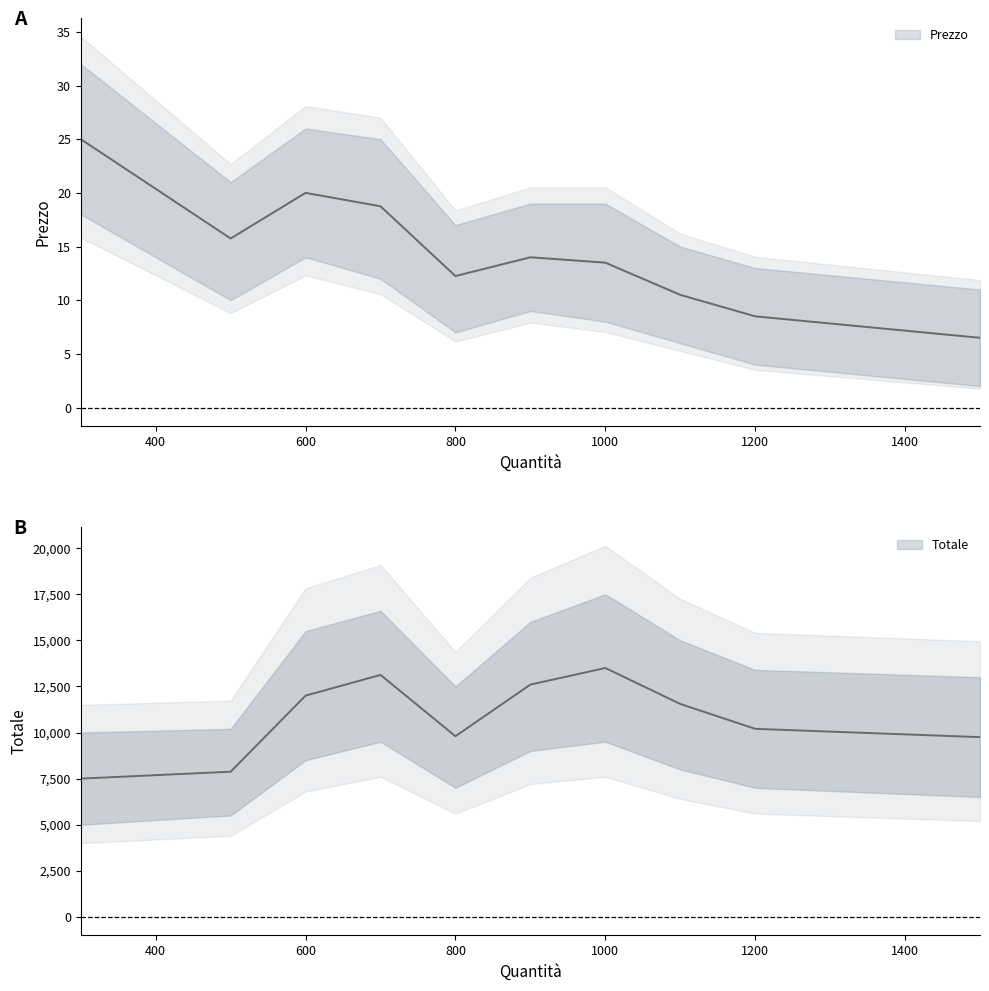

Which series has the largest total across all categories?

Totale 